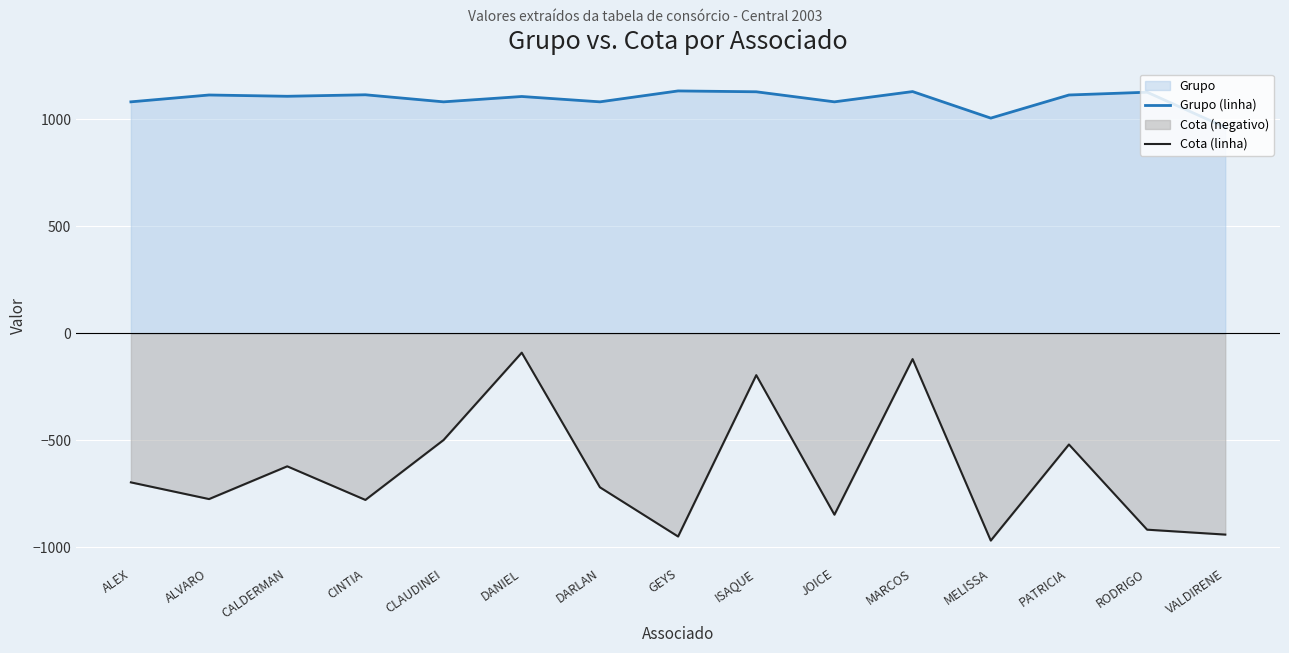

What position from the right is CINTIA?

12